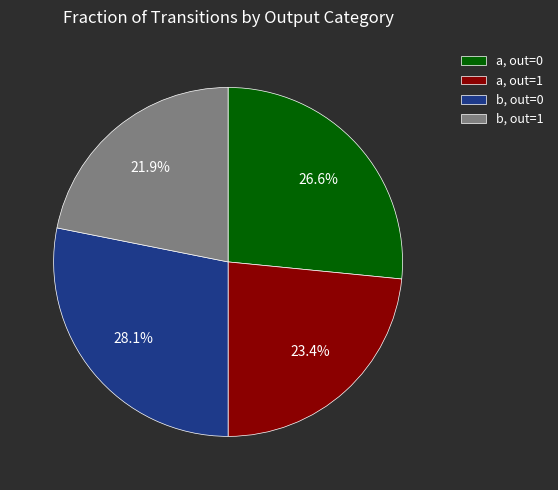

How many slices are in this pie chart?

4